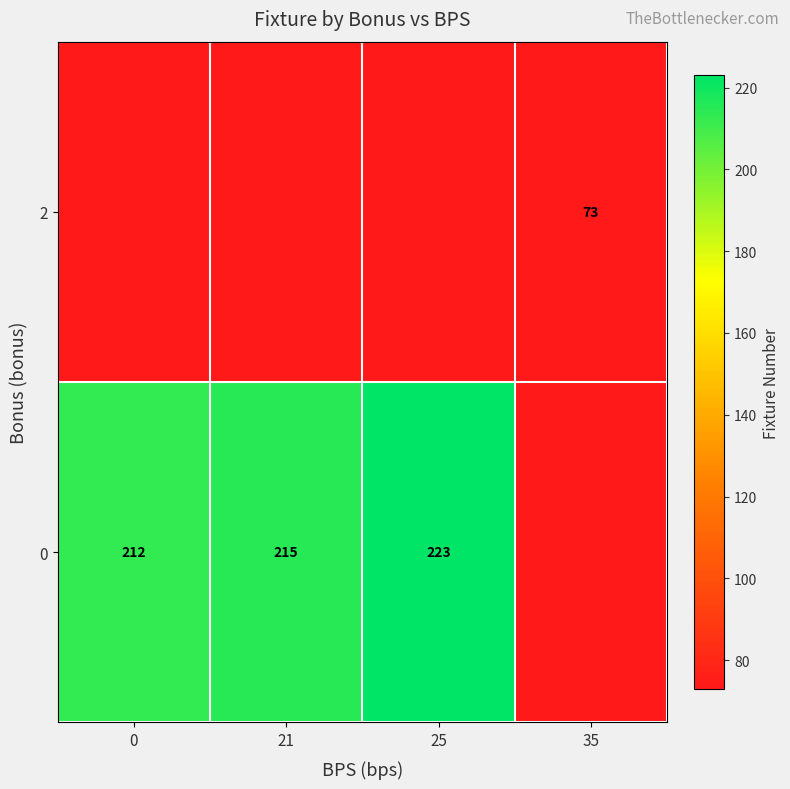

What is the difference between the maximum and minimum values in the row_0 series?

150.0